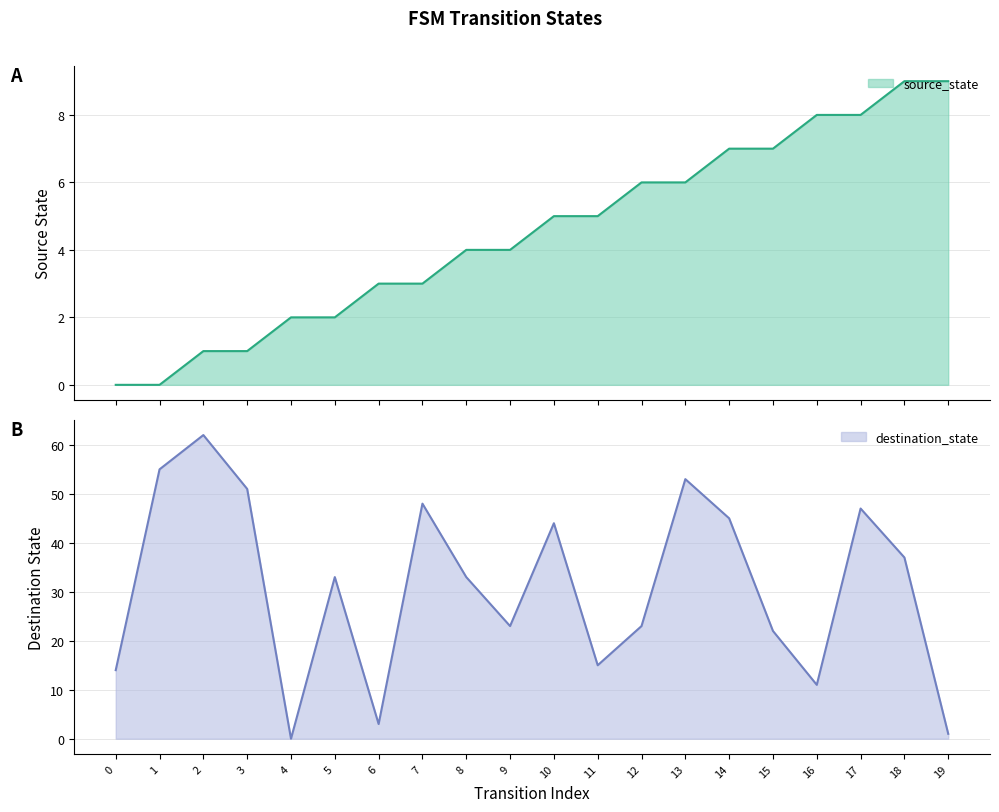

What is the difference between the maximum and minimum values in the destination_state series?

62